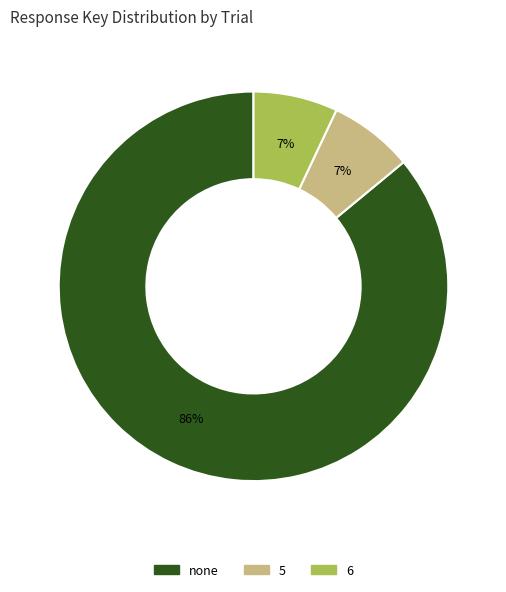

What is the largest slice in the pie chart?

none